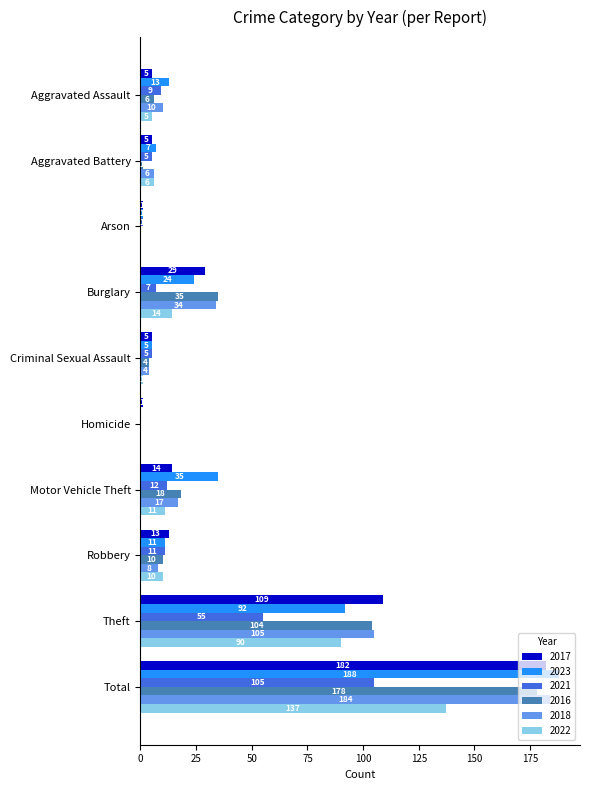

Between Burglary and Homicide, which series saw the biggest shift?

2016